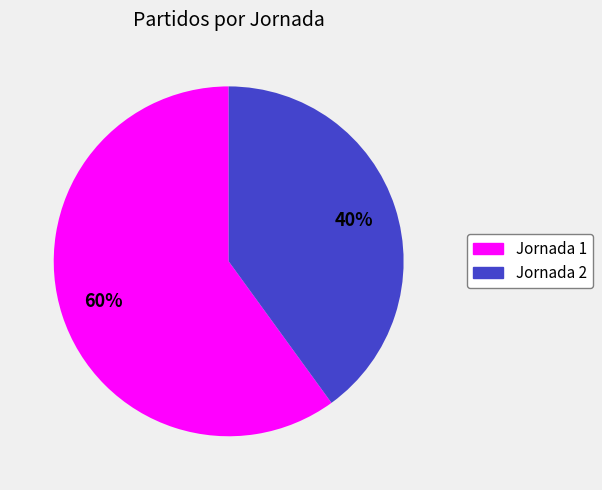

To the nearest percent, what is the average slice percentage?

50%